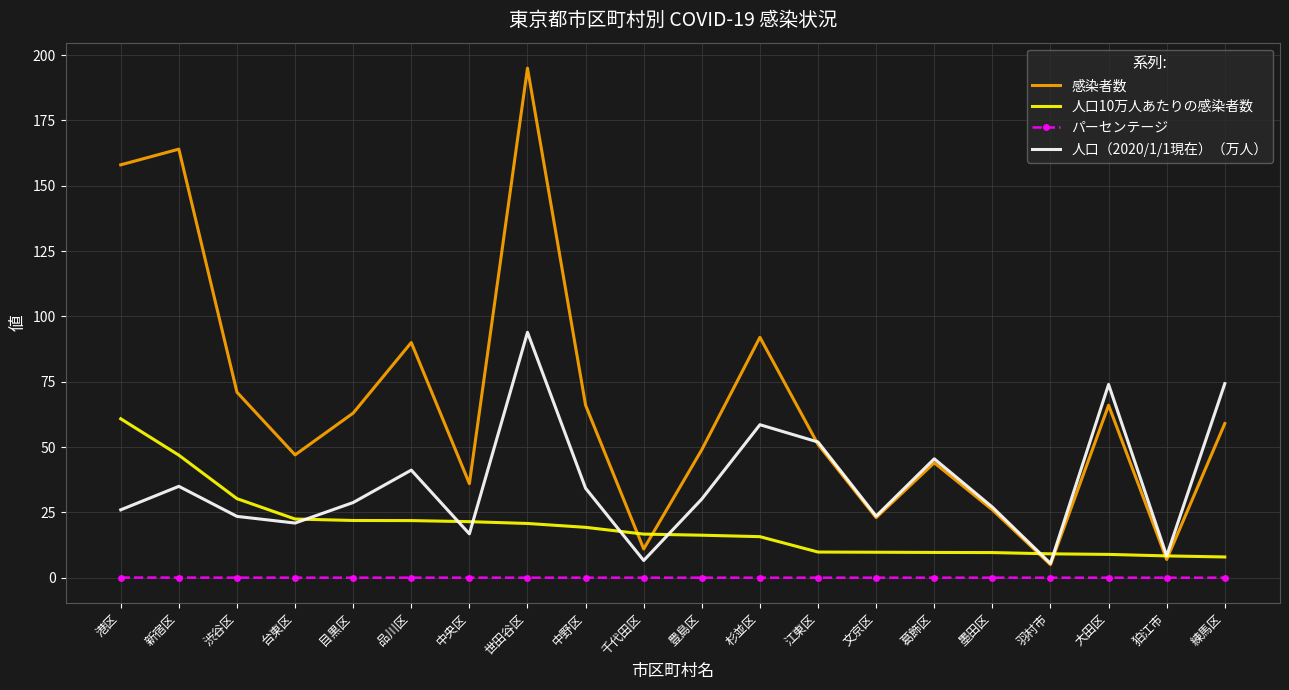

What is the minimum value for 感染者数?

5.0